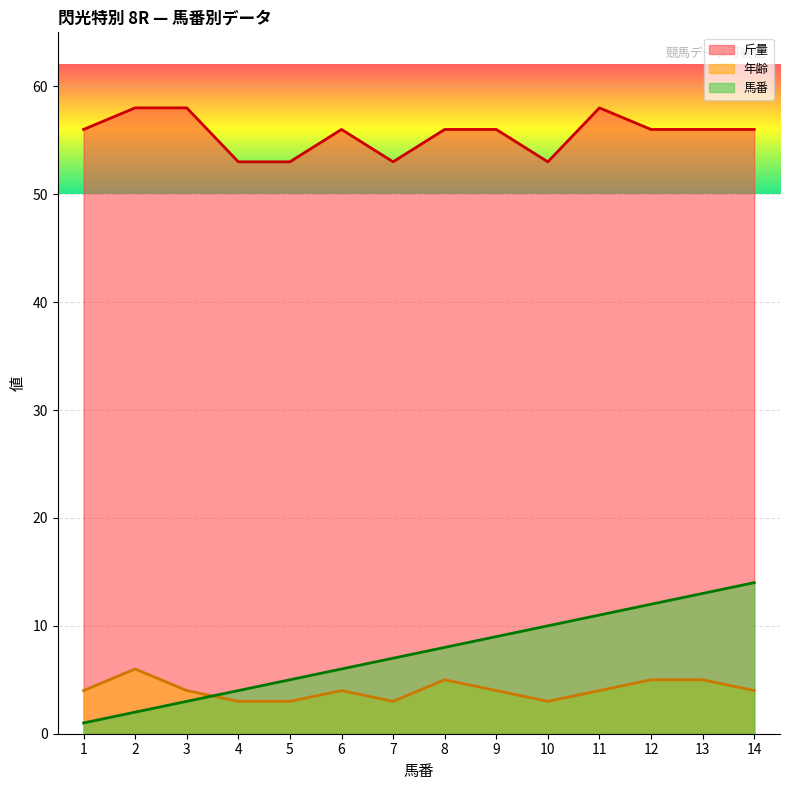

The value of 馬番 at 4 is 4. True or false?

True